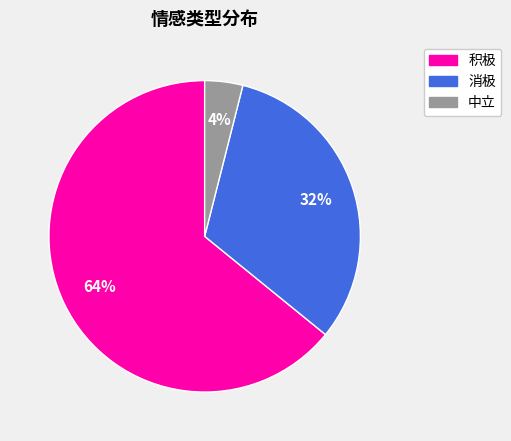

The 积极 slice represents 64% of the pie. True or false?

True